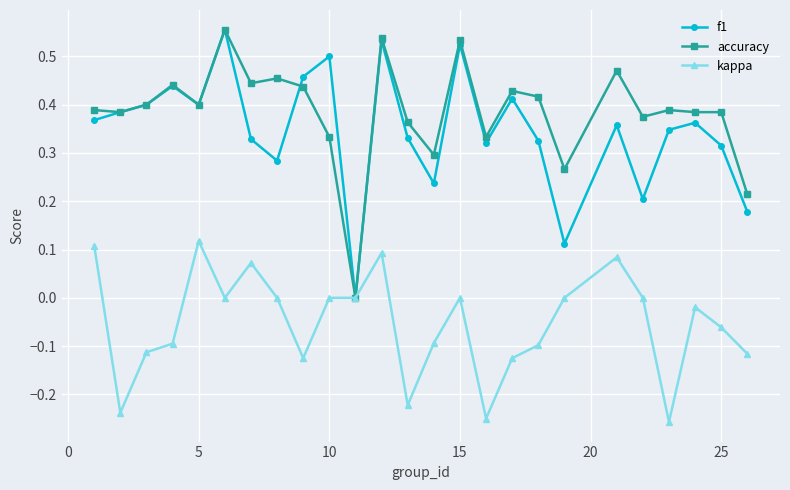

Which series has the largest total across all categories?

accuracy